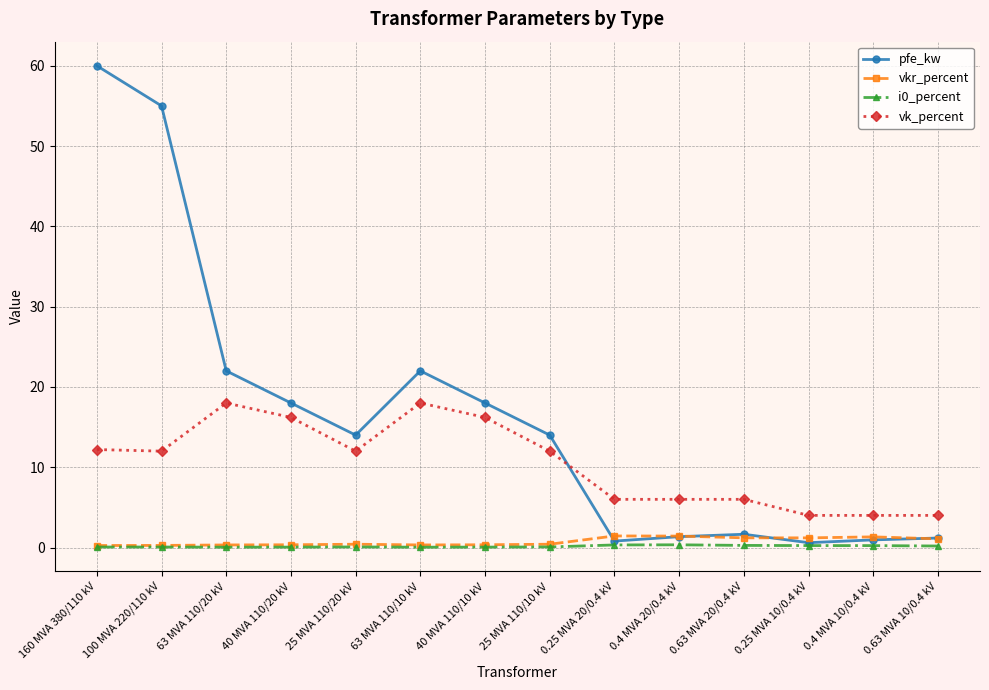

What position from the right is 63 MVA 110/10 kV?

9